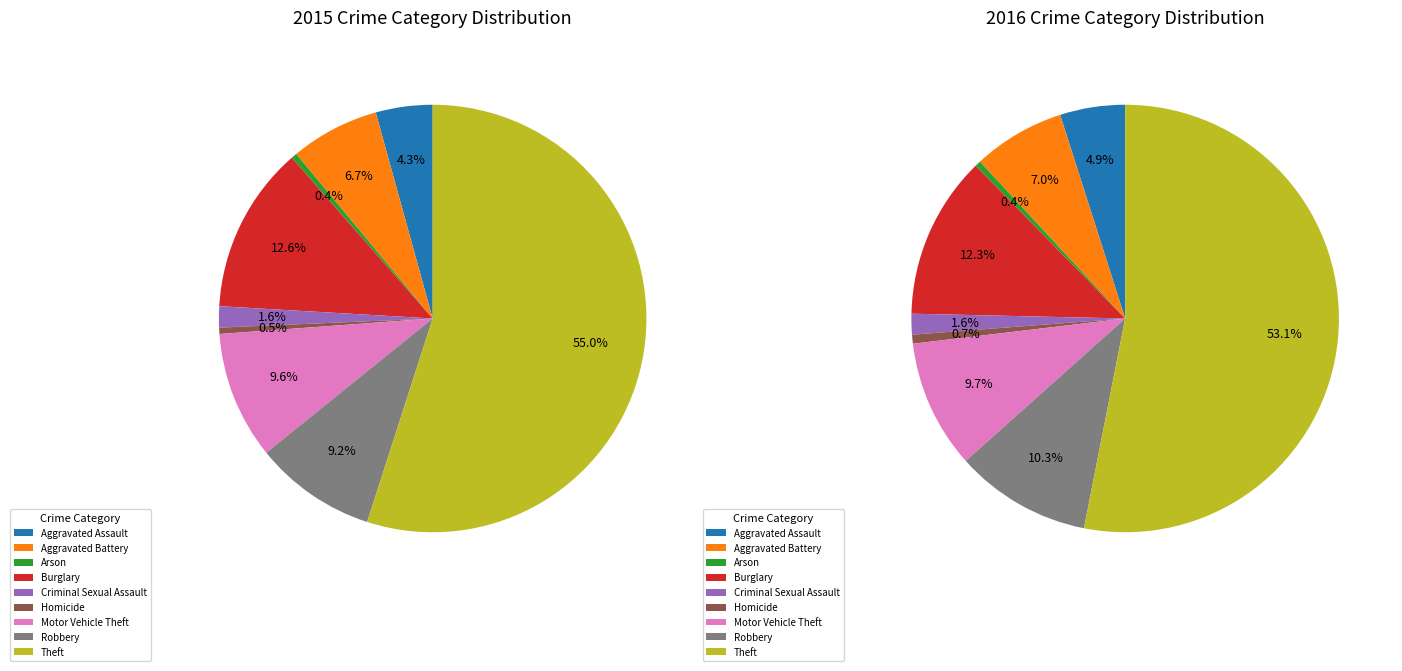

To the nearest percent, what is the difference between the largest and smallest slice percentages?

53%